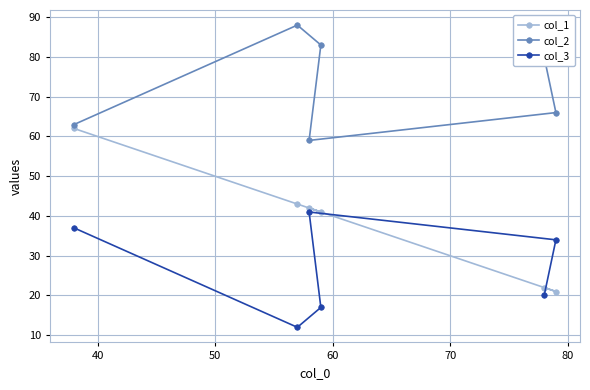

At how many categories does at least one series exceed 44?

6